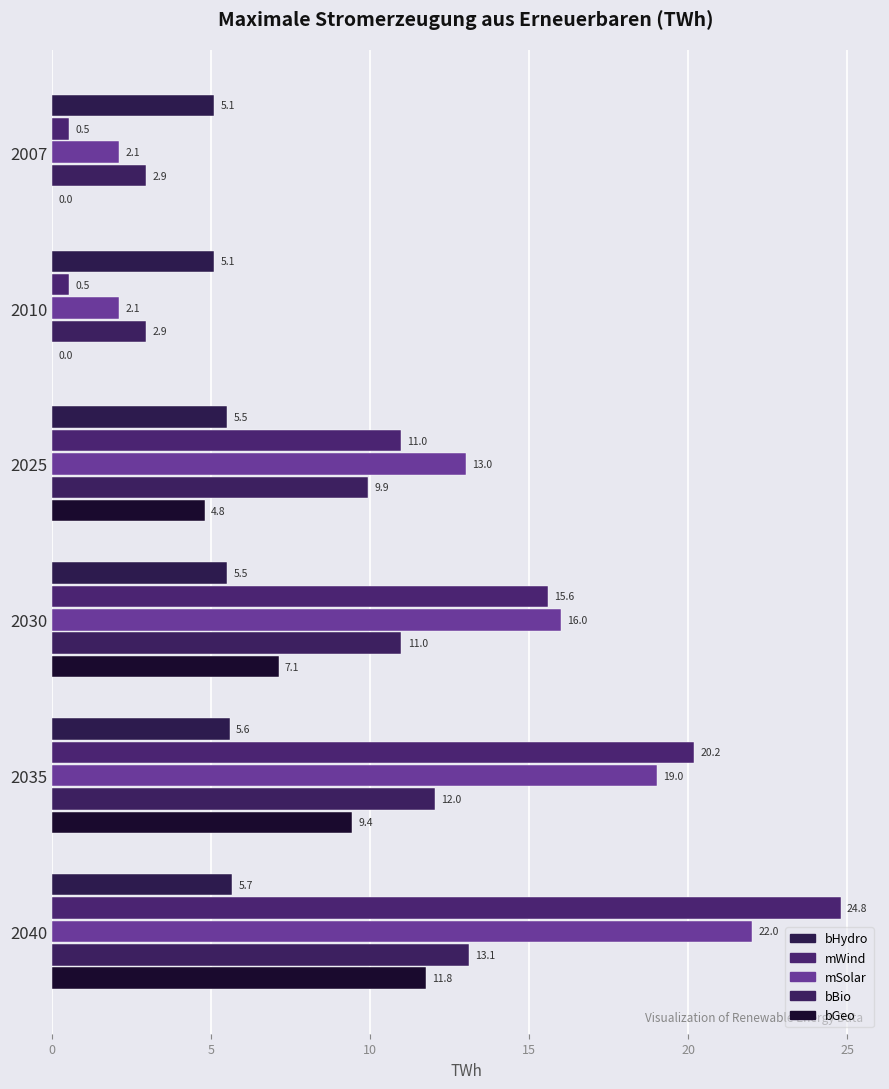

Reading right to left, list all the values displayed in this chart.

bHydro: 5.7	5.6	5.5	5.5	5.1	5.1
mWind: 24.8	20.2	15.6	11.0	0.5	0.5
mSolar: 22.0	19.0	16.0	13.0	2.1	2.1
bBio: 13.1	12.0	11.0	9.9	2.9	2.9
bGeo: 11.8	9.4	7.1	4.8	0.0	0.0